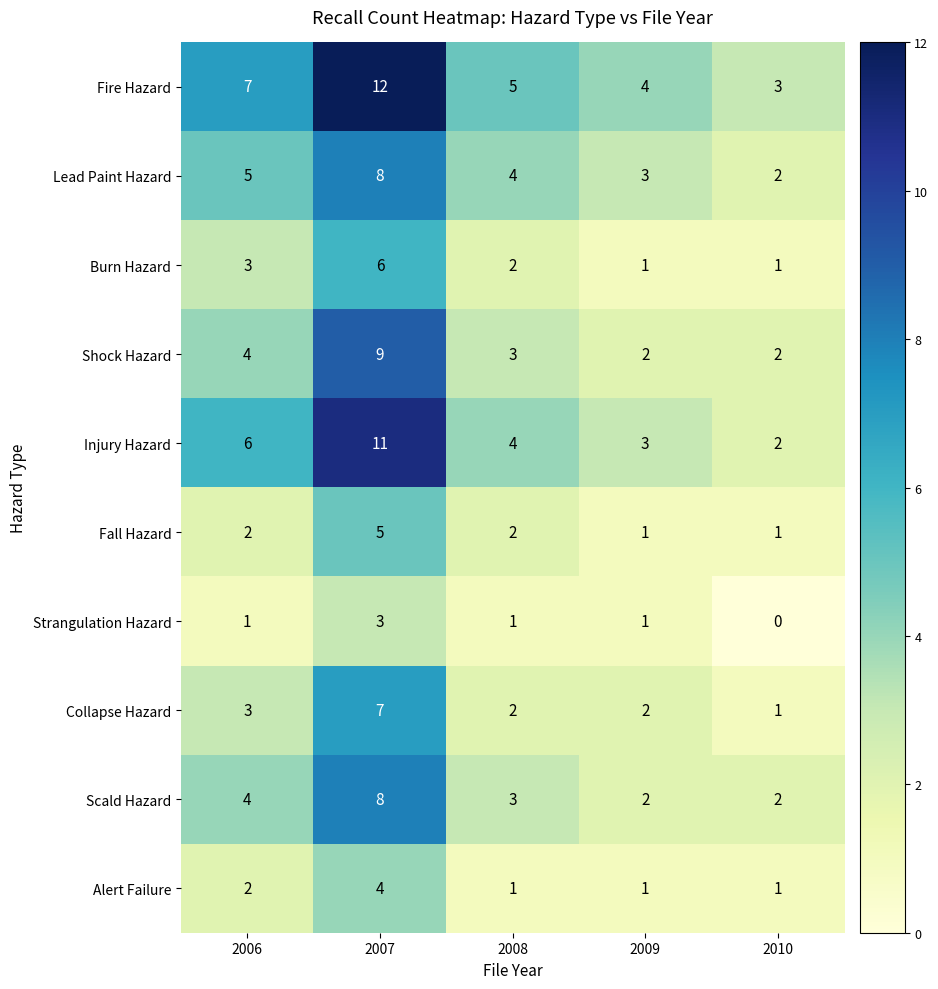

Is it true that Shock Hazard equals 14 at 2007?

False